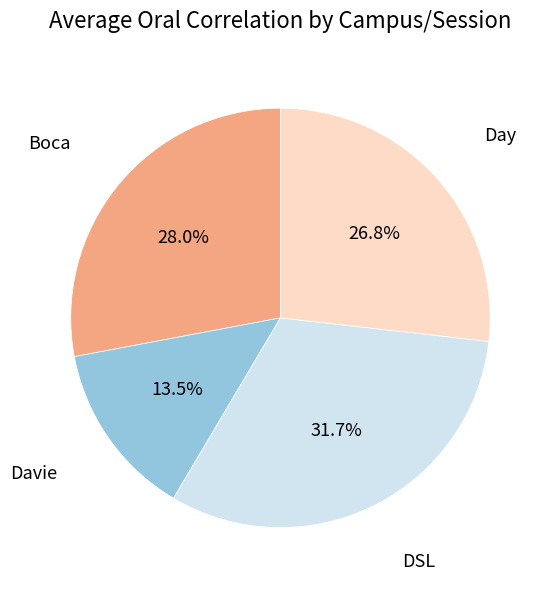

Is there any slice that represents more than half of the pie?

No